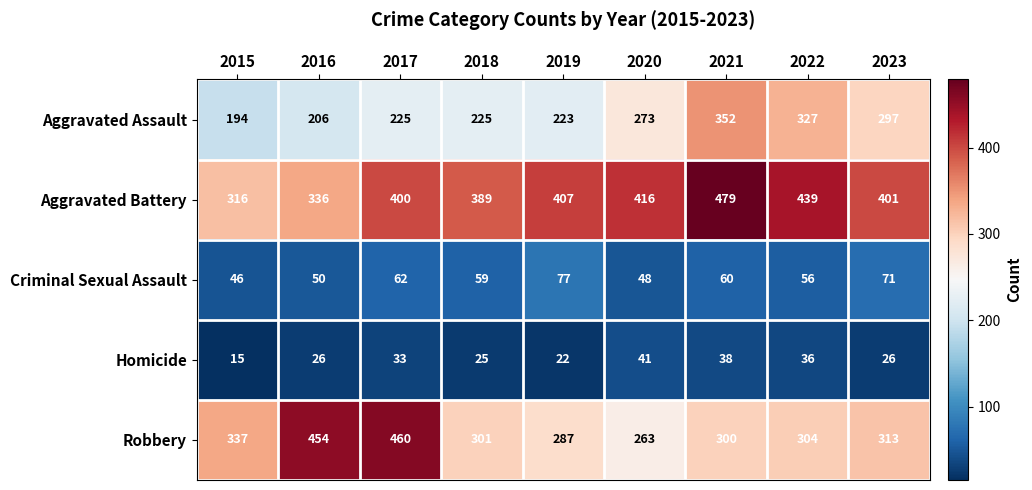

True or false: Criminal Sexual Assault has a value of 71 at 2023.

True